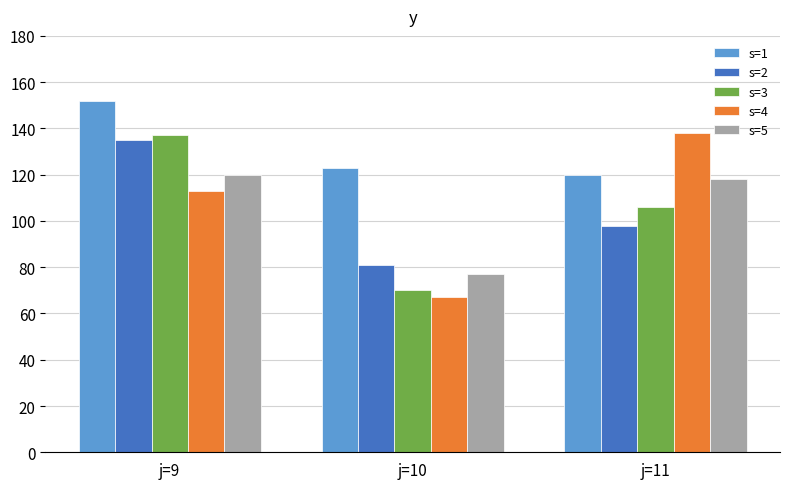

Which series has the largest total across all categories?

s=1